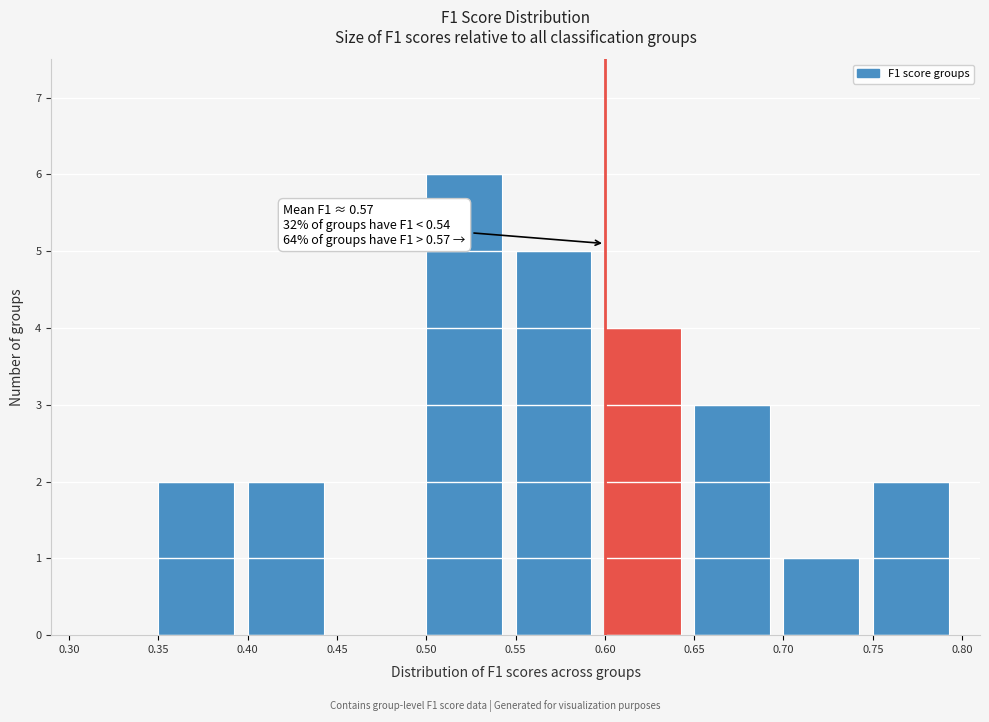

Which range on the x-axis has the tallest bar?

0.50 to 0.55